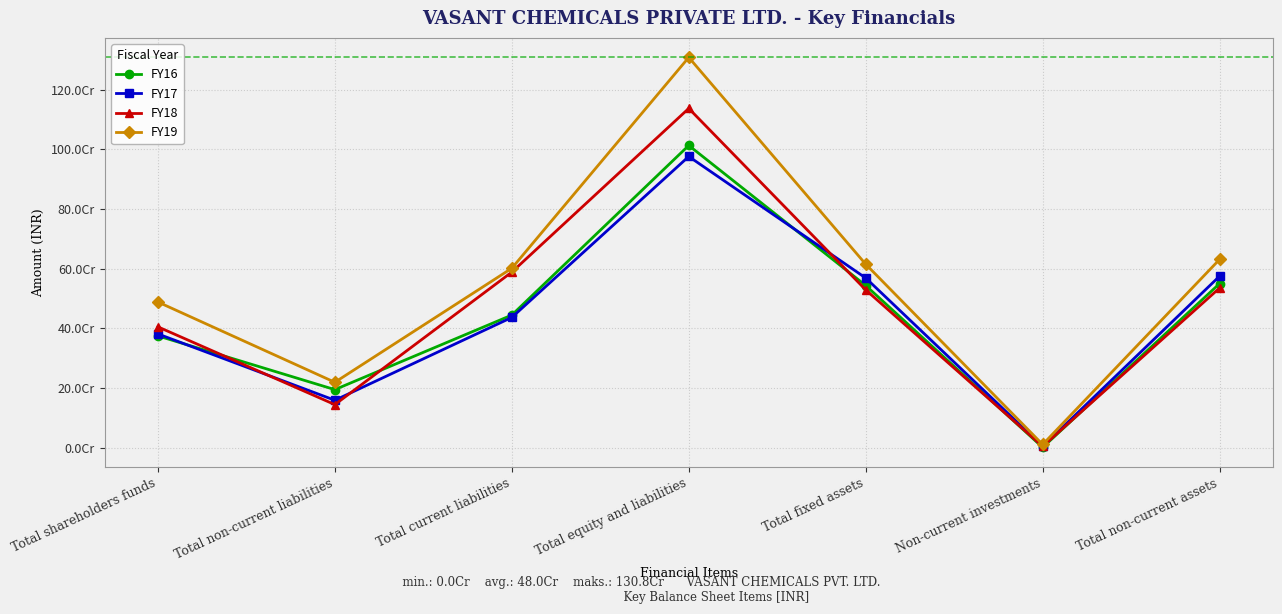

What position from the left is Total shareholders funds?

1